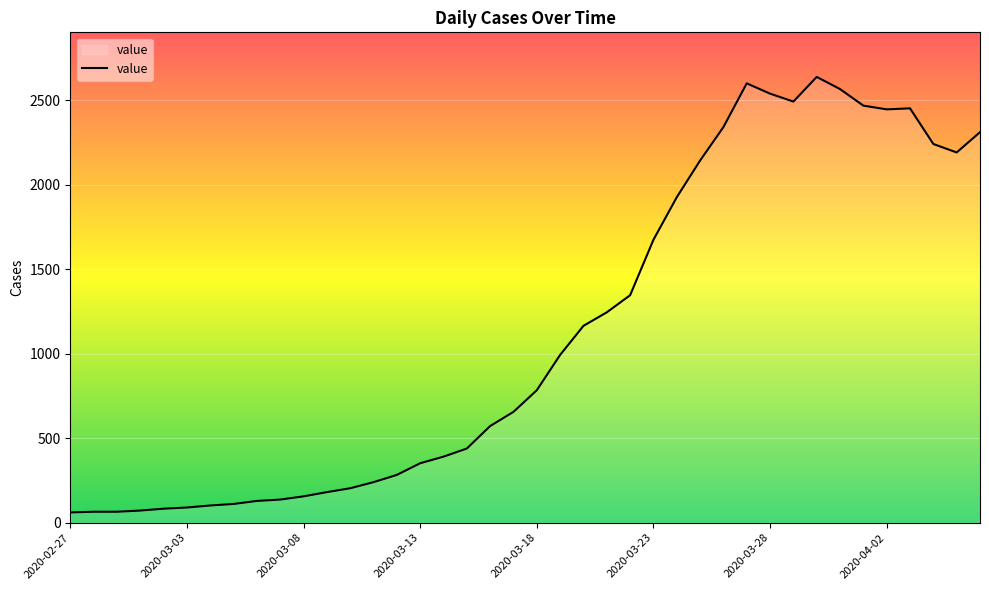

What is the maximum value shown in the chart?

2638